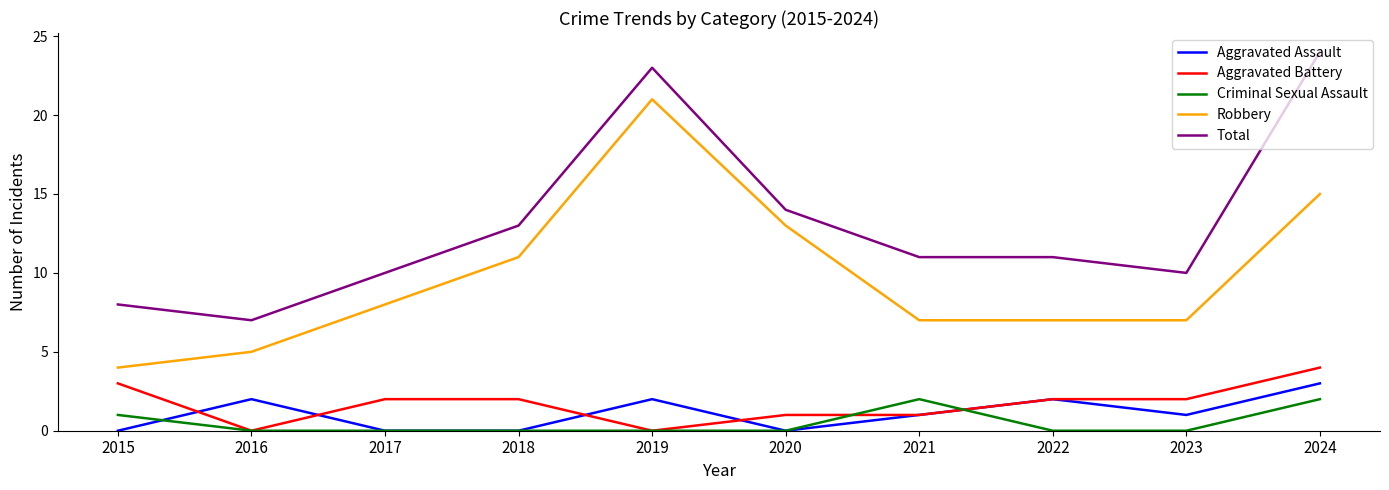

How many lines are shown in the chart?

5